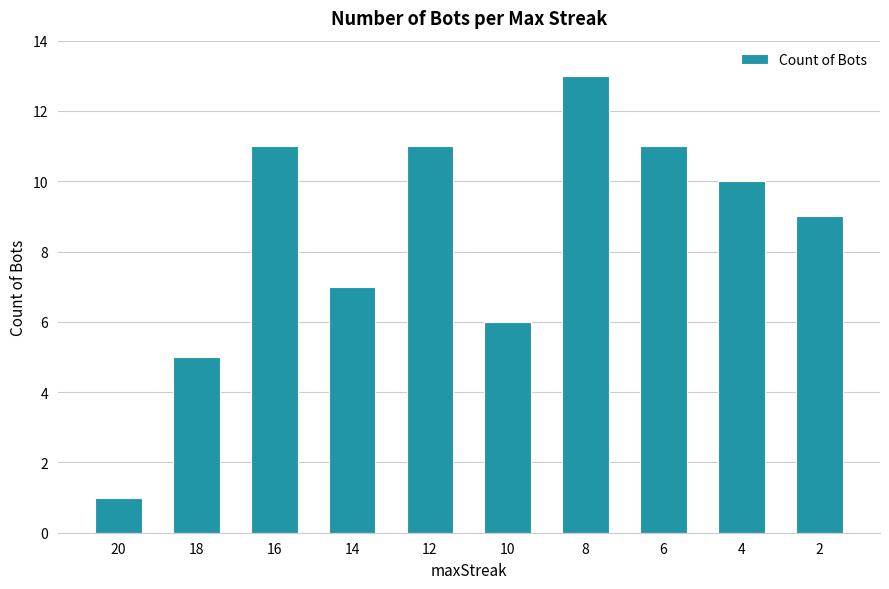

What is the average value?

8